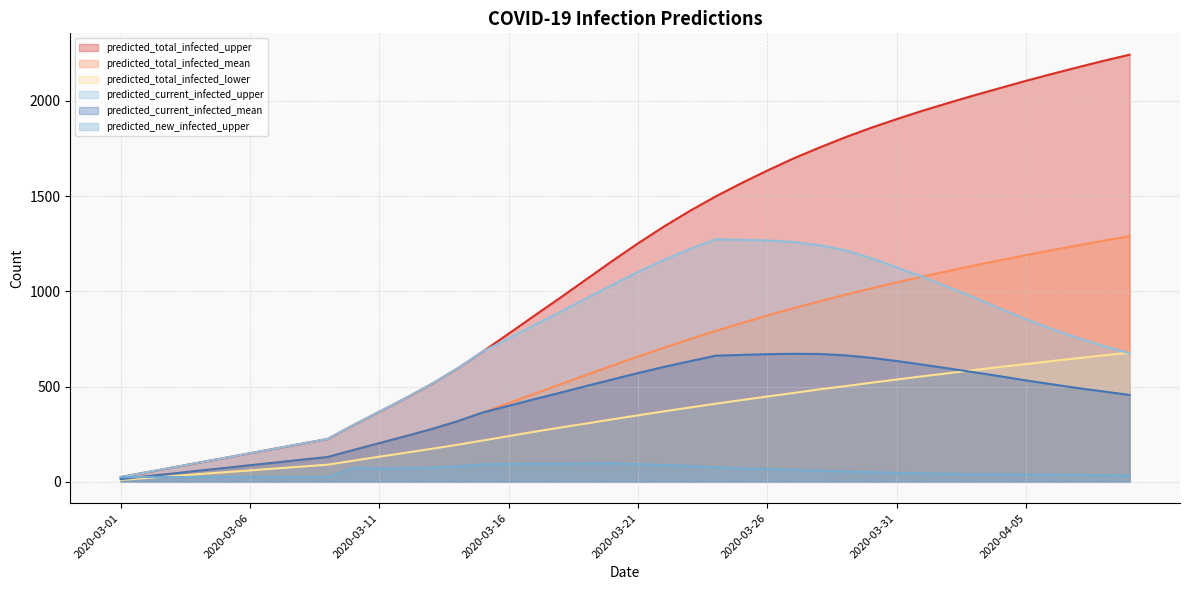

What is the total value across all series at 2020-03-27?

5068